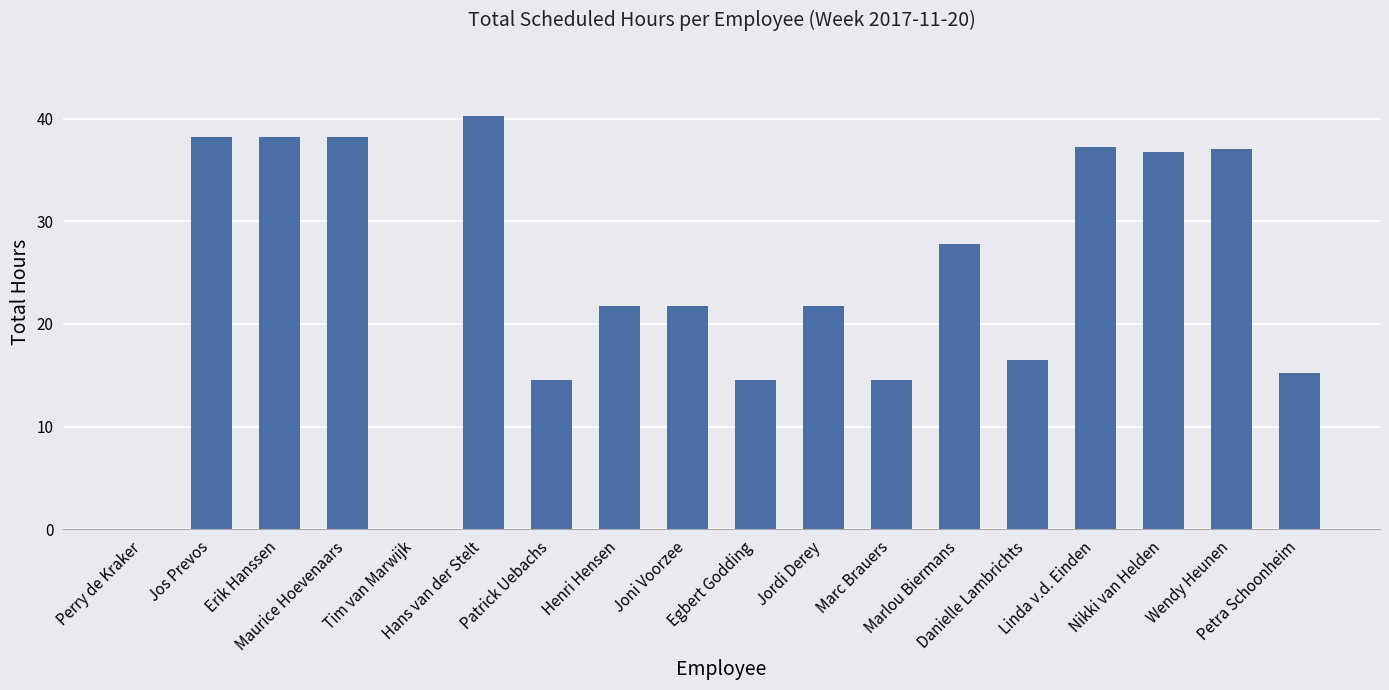

Are the bars horizontal?

No